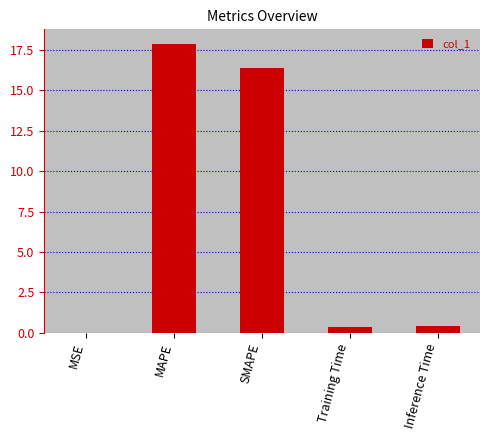

At which category does the chart reach its peak across all series?

MAPE